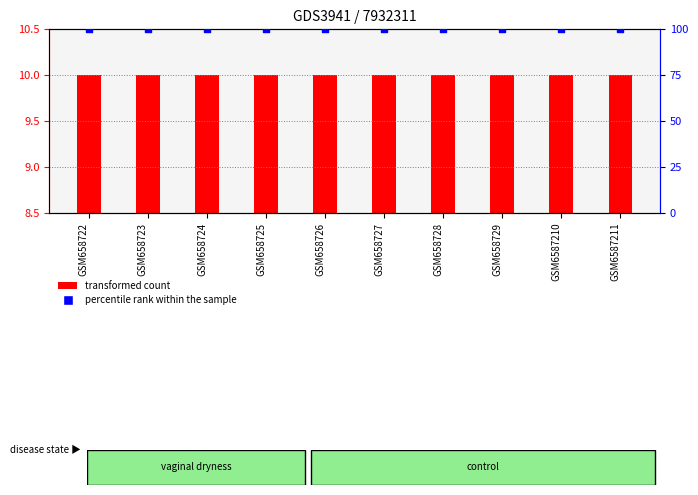

Which series reaches the minimum Y coordinate?

transformed count